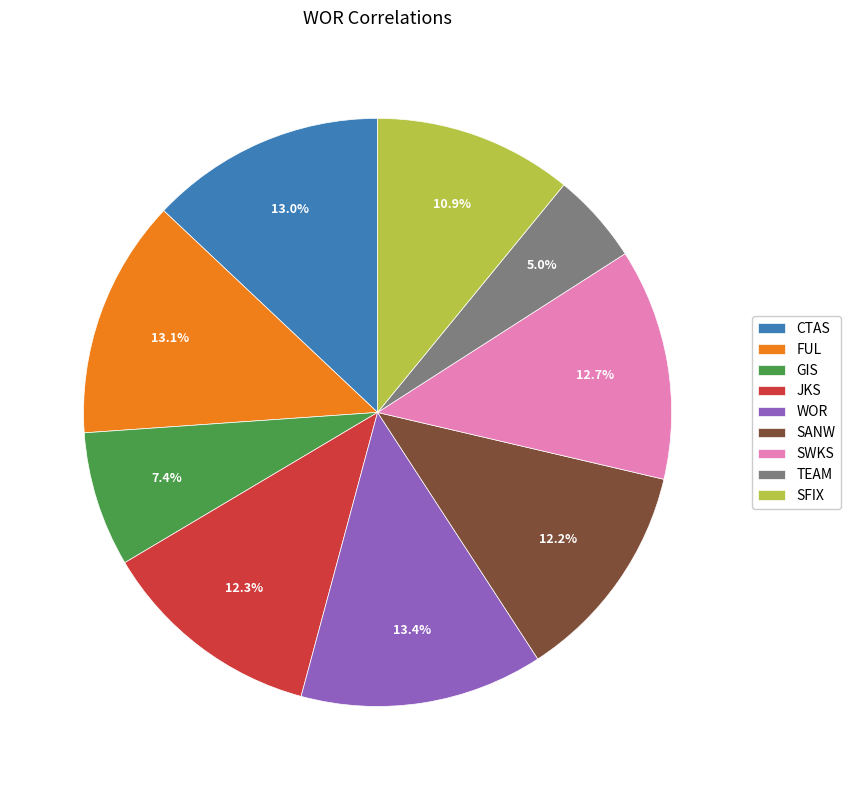

Is WOR the majority of the pie?

No